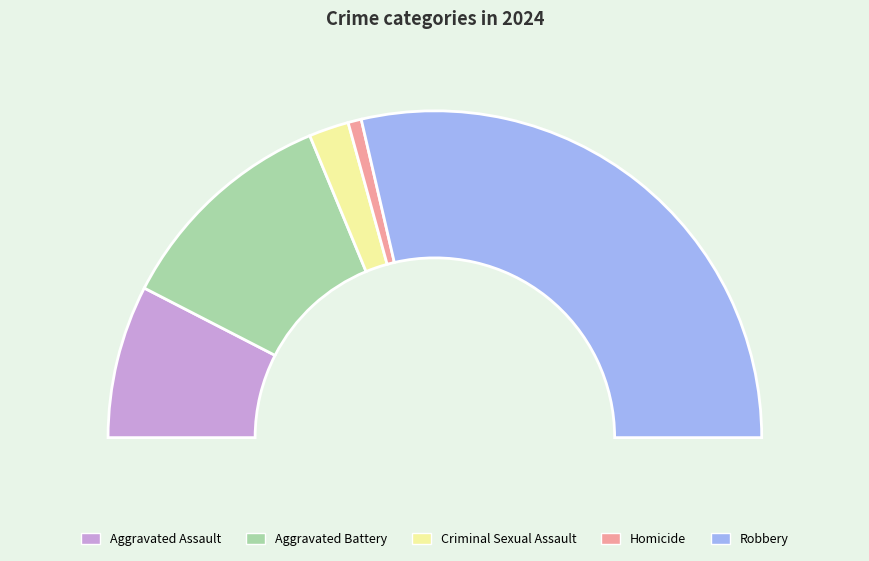

How much of the chart is everything except Criminal Sexual Assault?

96.1%